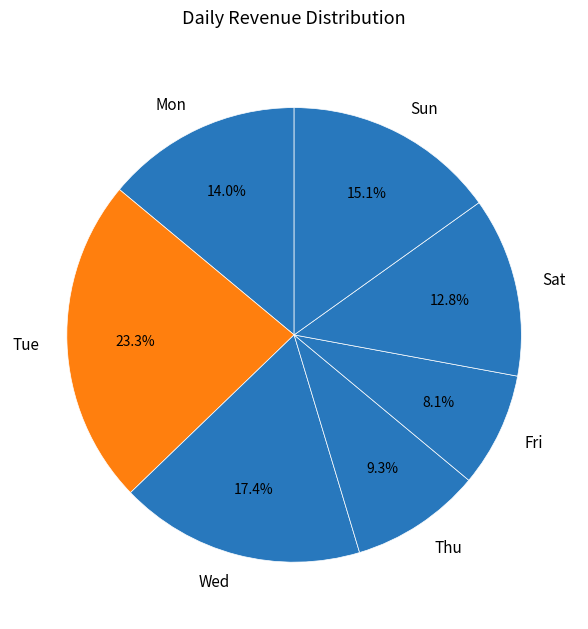

Approximately how many times larger is the value at Fri compared to Sat?

0.6